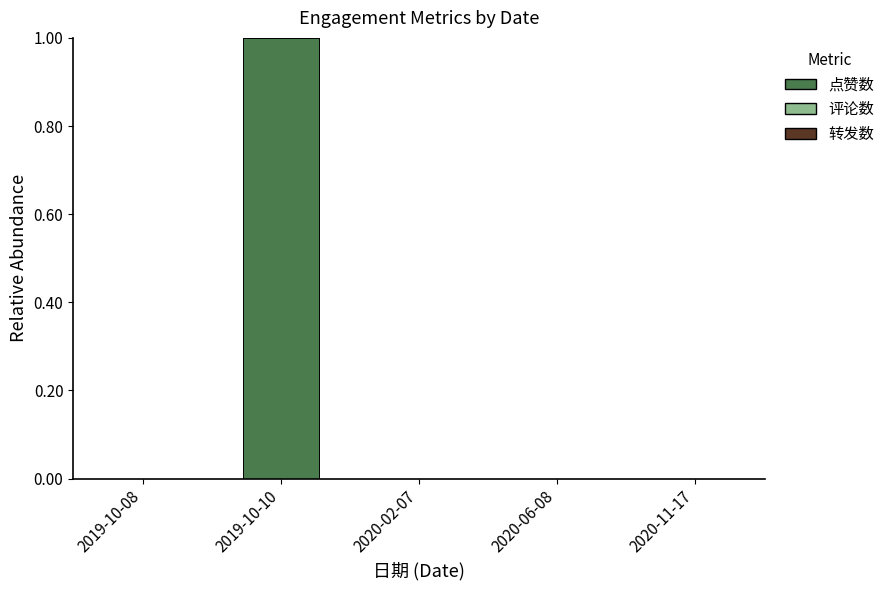

Which category has the highest value across all series?

2019-10-10